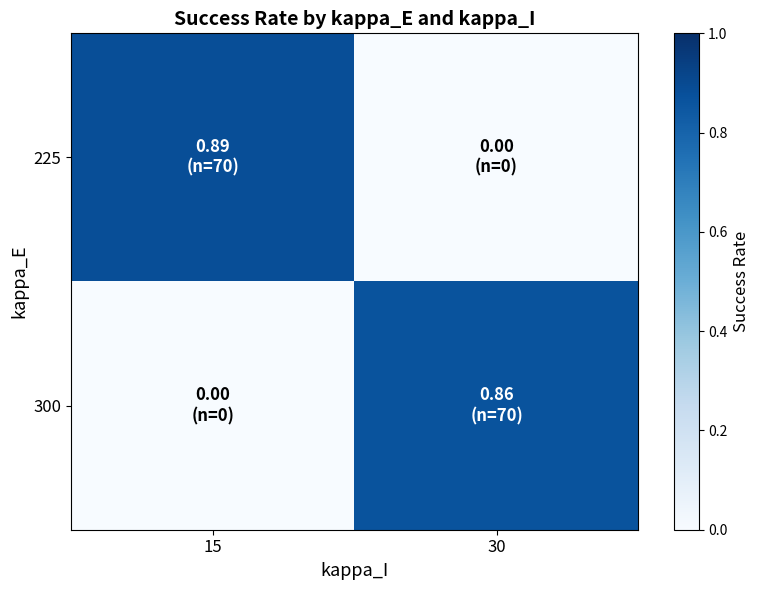

What is the spread (max minus min) of values at 30?

0.9